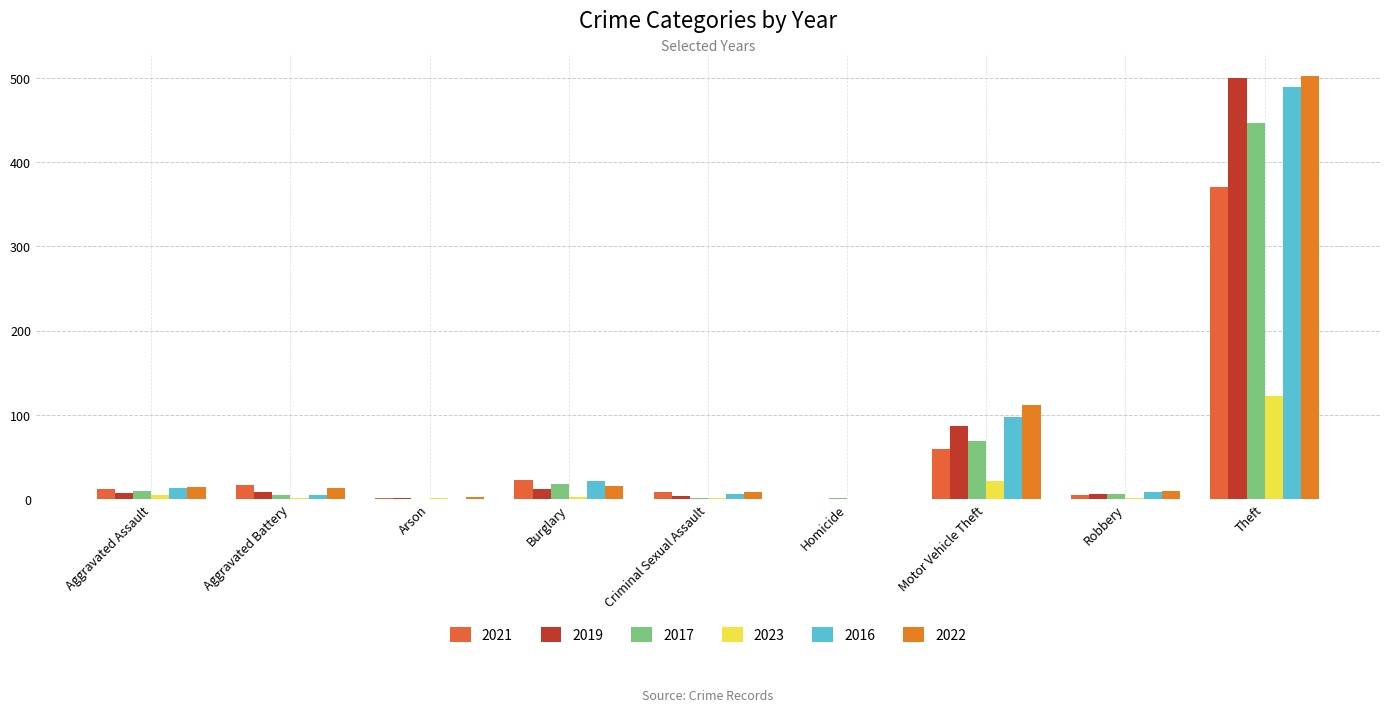

Which series has the largest total across all categories?

2022